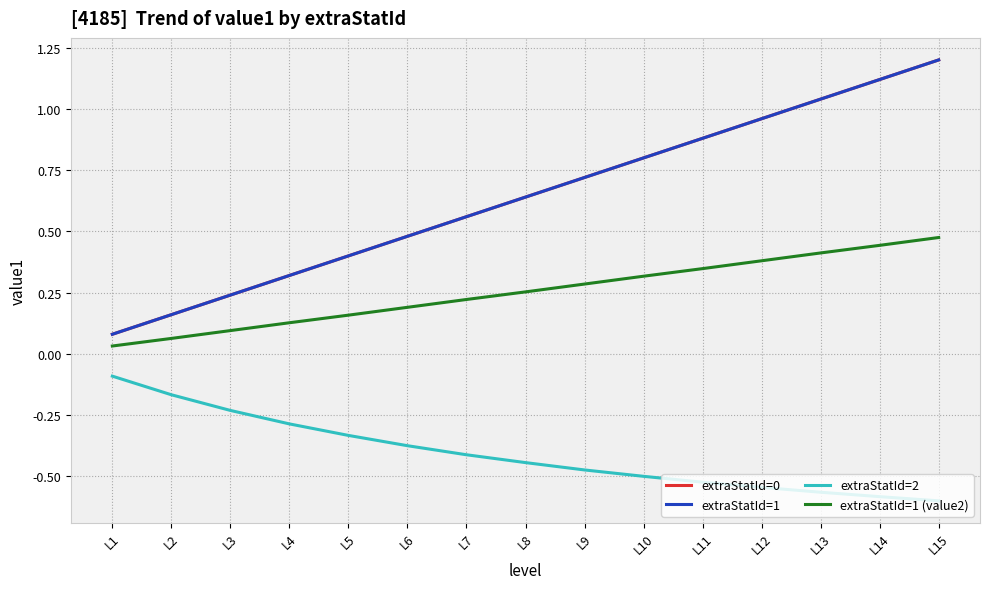

True or false: extraStatId=1 (value2) has a value of 0.1 at L9.

False